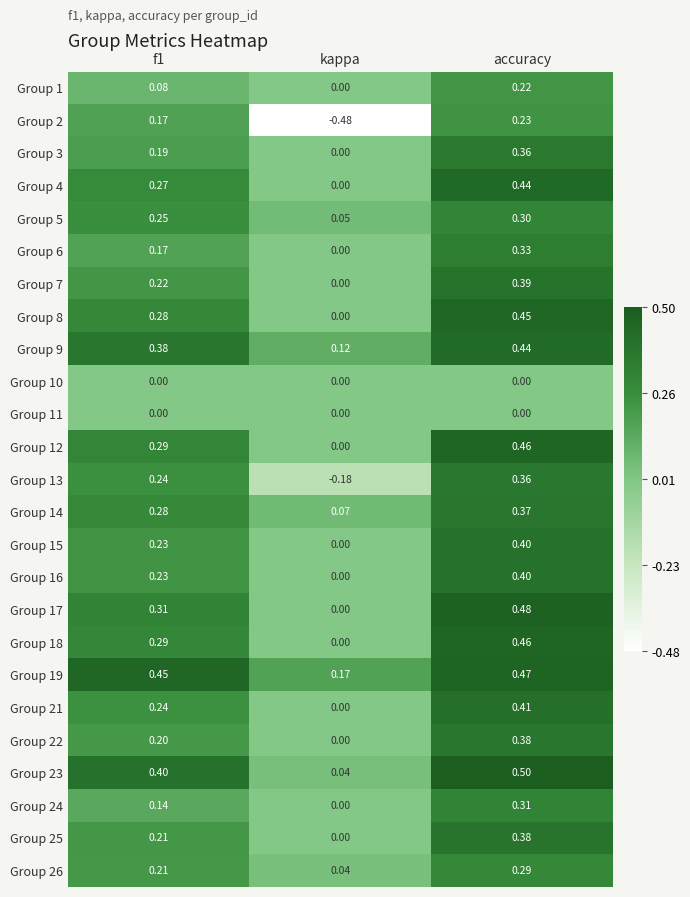

Where is Group 8 nearest to the value 0?

kappa